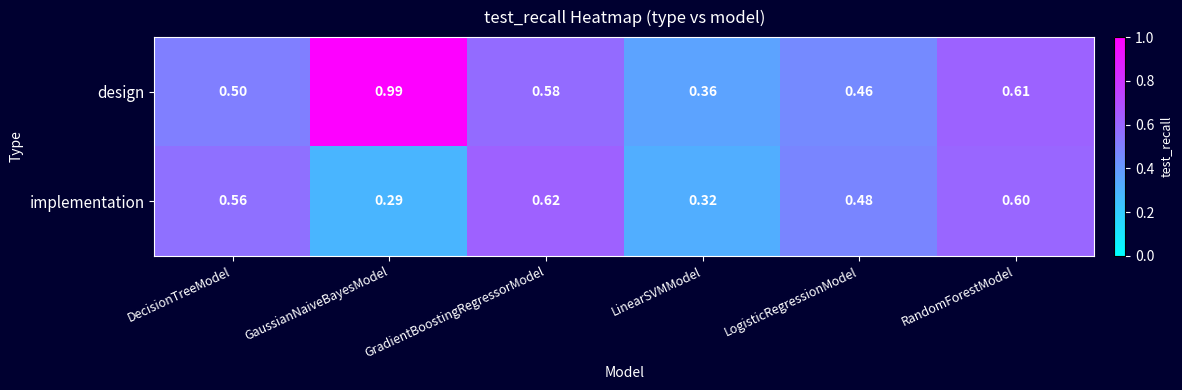

Between DecisionTreeModel and LinearSVMModel, which series saw the biggest shift?

implementation